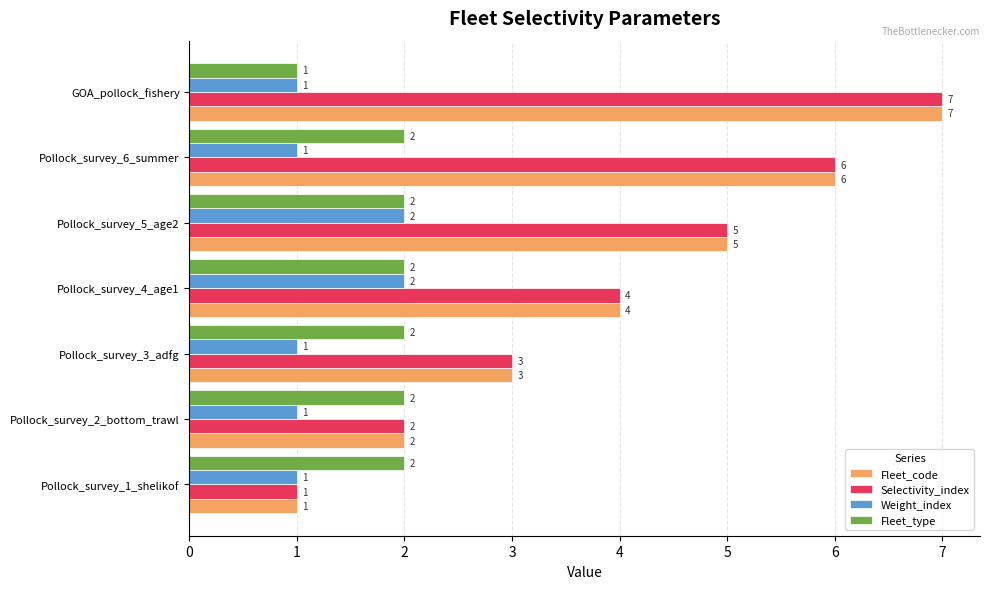

What is the minimum value shown in the chart?

1